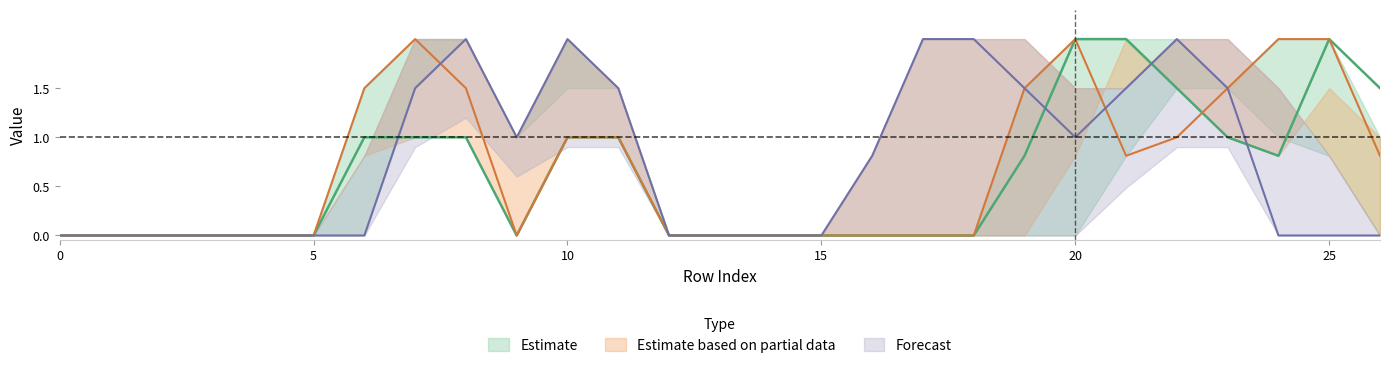

Reading left to right, what are all the values shown in this chart?

col_12: 0=0.0	1=0.0	2=0.0	3=0.0	4=0.0	5=0.0	6=1.0	7=1.0	8=1.0	9=0.0	10=1.0	11=1.0	12=0.0	13=0.0	14=0.0	15=0.0	16=0.0	17=0.0	18=0.0	19=0.8	20=2.0	21=2.0	22=1.5	23=1.0	24=0.8	25=2.0	26=1.5
col_13: 0=0.0	1=0.0	2=0.0	3=0.0	4=0.0	5=0.0	6=1.5	7=2.0	8=1.5	9=0.0	10=1.0	11=1.0	12=0.0	13=0.0	14=0.0	15=0.0	16=0.0	17=0.0	18=0.0	19=1.5	20=2.0	21=0.8	22=1.0	23=1.5	24=2.0	25=2.0	26=0.8
col_15: 0=0.0	1=0.0	2=0.0	3=0.0	4=0.0	5=0.0	6=0.0	7=1.5	8=2.0	9=1.0	10=2.0	11=1.5	12=0.0	13=0.0	14=0.0	15=0.0	16=0.8	17=2.0	18=2.0	19=1.5	20=1.0	21=1.5	22=2.0	23=1.5	24=0.0	25=0.0	26=0.0